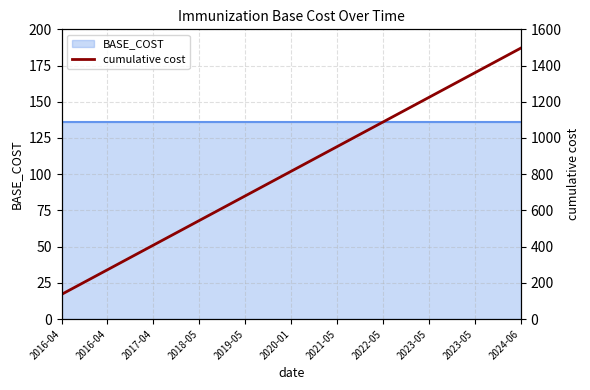

At which category does the chart reach its peak across all series?

2024-06